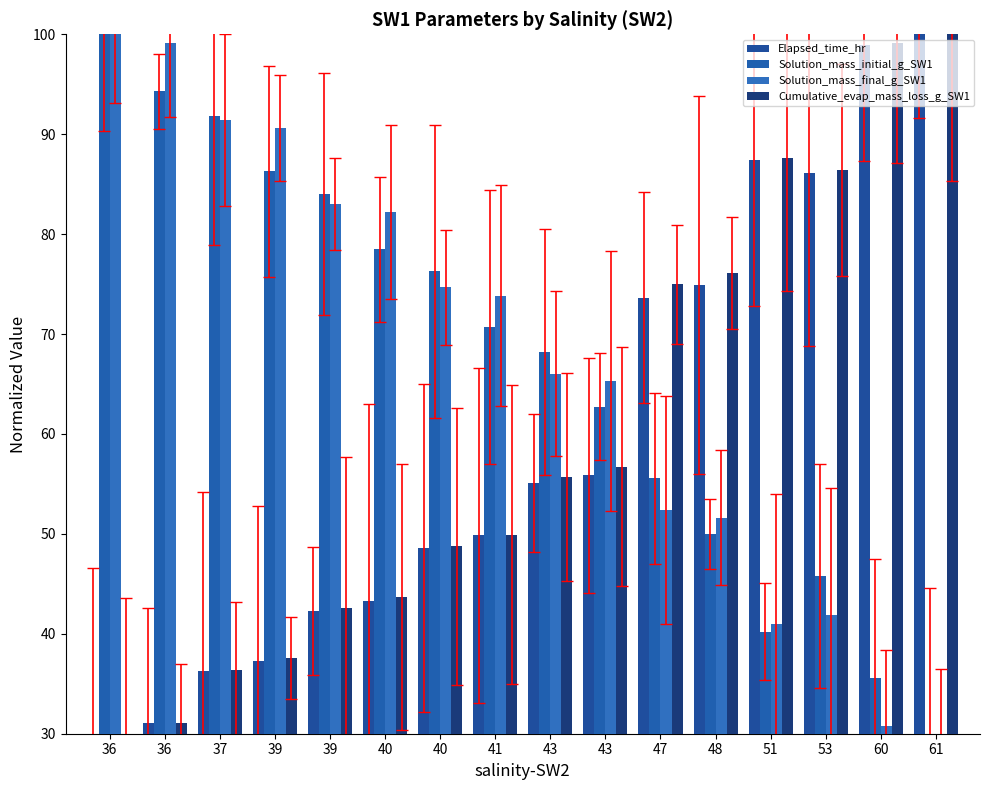

Reading left to right, list all the values displayed in this chart.

Elapsed_time_hr: 36=30.0	36=31.0	37=36.3	39=37.3	39=42.3	40=43.3	40=48.5	41=49.9	43=55.1	43=55.9	47=73.6	48=74.9	51=87.5	53=86.2	60=99.0	61=100.0
Solution_mass_initial_g_SW1: 36=100.0	36=94.3	37=91.9	39=86.3	39=84.0	40=78.5	40=76.3	41=70.7	43=68.2	43=62.7	47=55.5	48=50.0	51=40.2	53=45.8	60=35.6	61=30.0
Solution_mass_final_g_SW1: 36=100.0	36=99.2	37=91.4	39=90.6	39=83.0	40=82.3	40=74.7	41=73.9	43=66.0	43=65.3	47=52.4	48=51.6	51=41.0	53=41.9	60=30.8	61=30.0
Cumulative_evap_mass_loss_g_SW1: 36=30.0	36=31.0	37=36.4	39=37.5	39=42.6	40=43.7	40=48.7	41=49.9	43=55.7	43=56.7	47=75.0	48=76.1	51=87.6	53=86.4	60=99.1	61=100.0